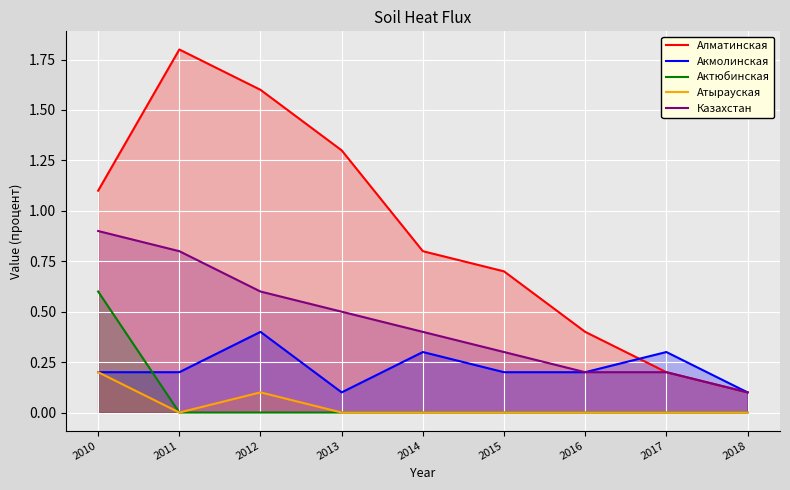

The Актюбинская series shows 0.0 at 2012. True or false?

True